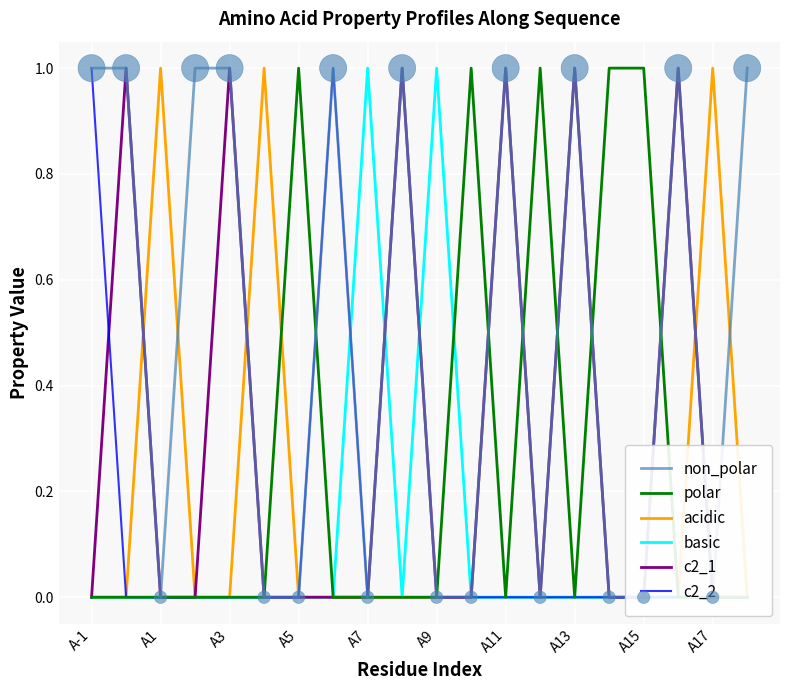

At how many categories does at least one series exceed 0?

20